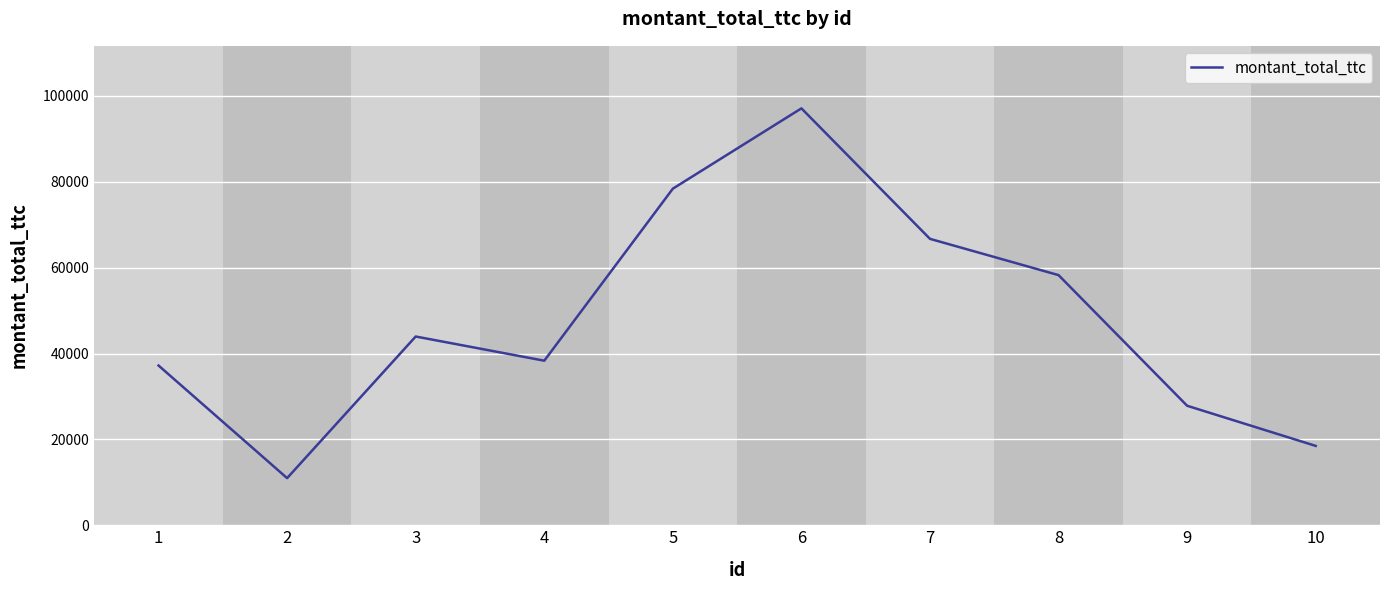

Read the value at 8, to the nearest 100.

58300